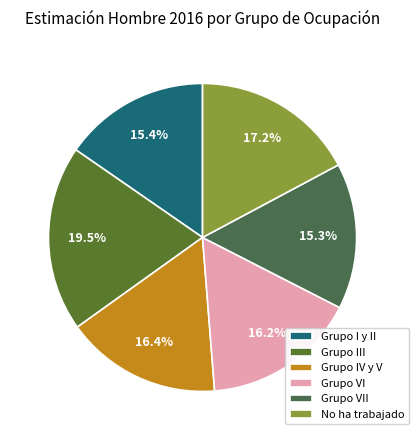

Combined, what portion of the pie is Grupo VII and Grupo IV y V?

31.7%